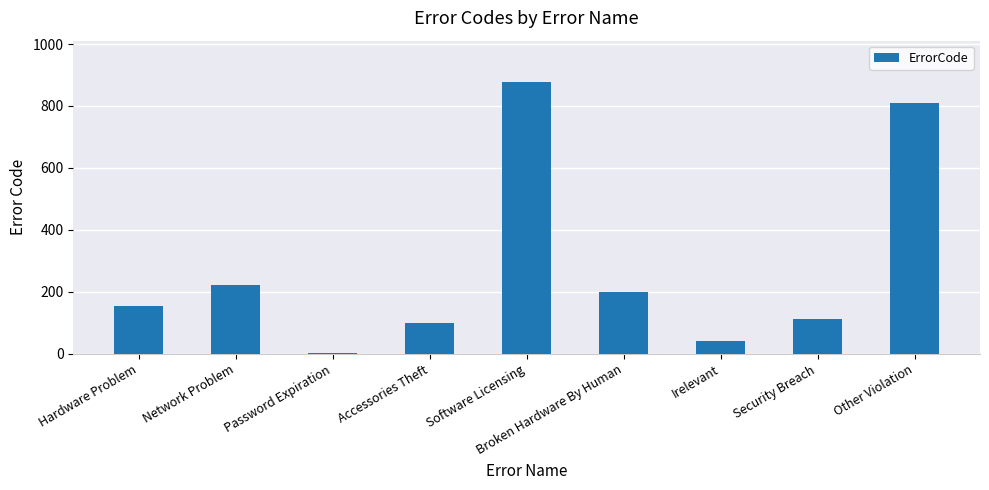

Which label corresponds to the largest value in the chart?

Software Licensing